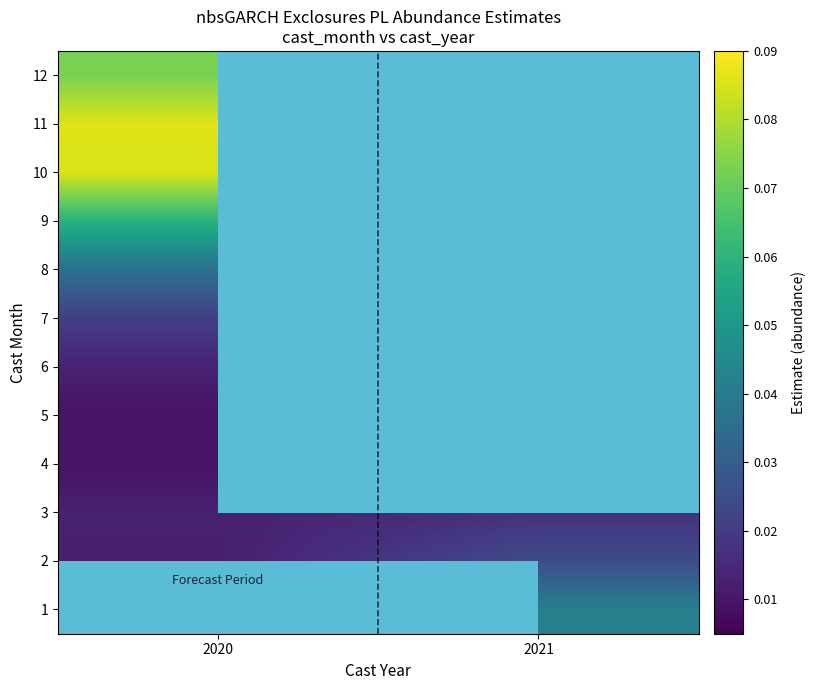

Where is 4 nearest to the value 0?

2020